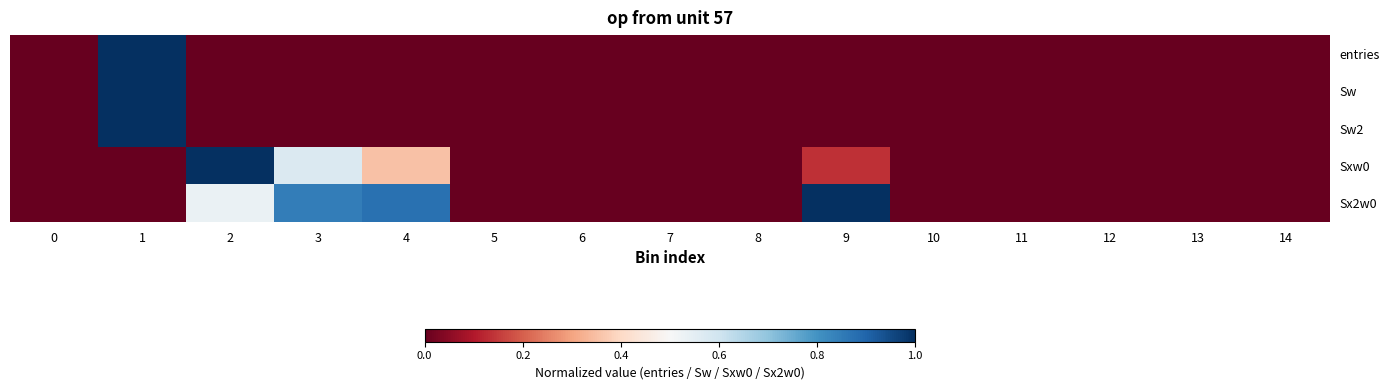

Between 5 and 9, which is larger?

9